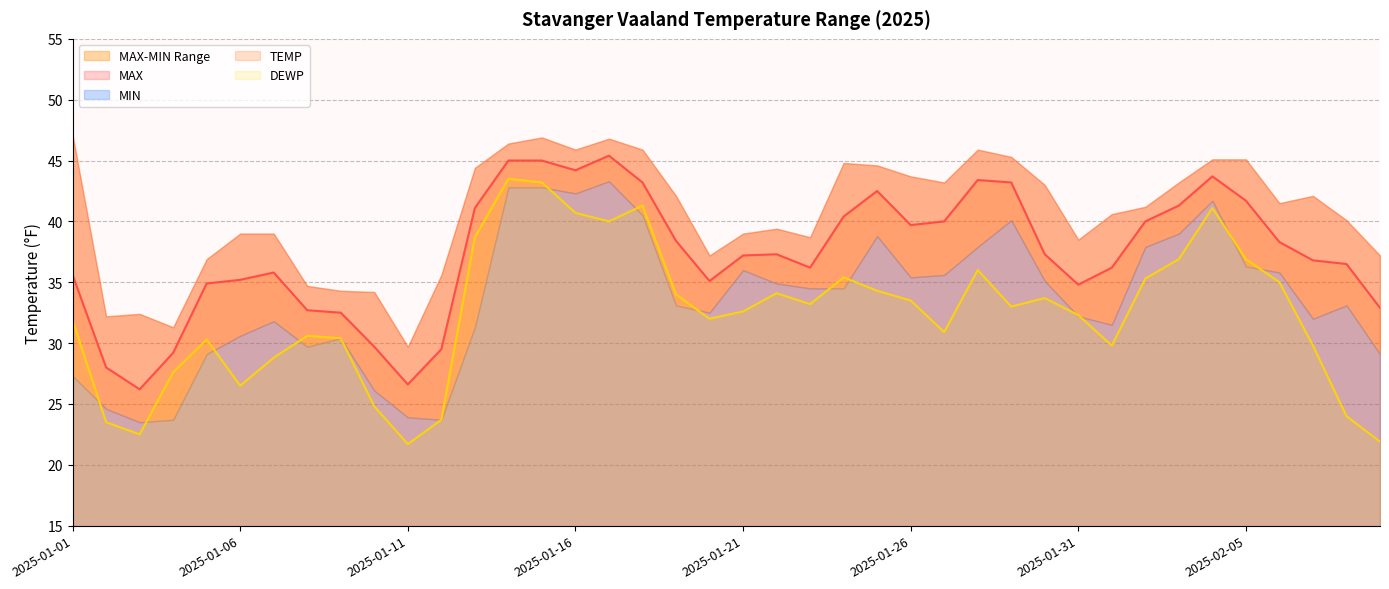

True or false: TEMP and DEWP cross at least once.

False